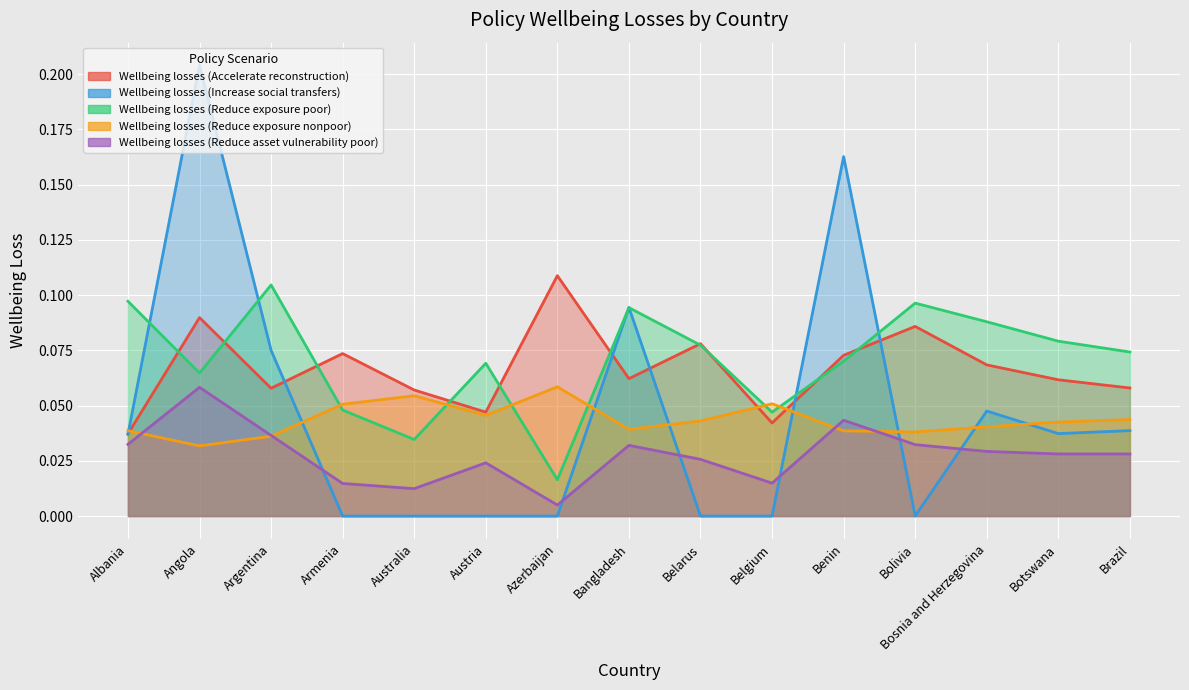

What is the label of the 1st point from the right?

Brazil